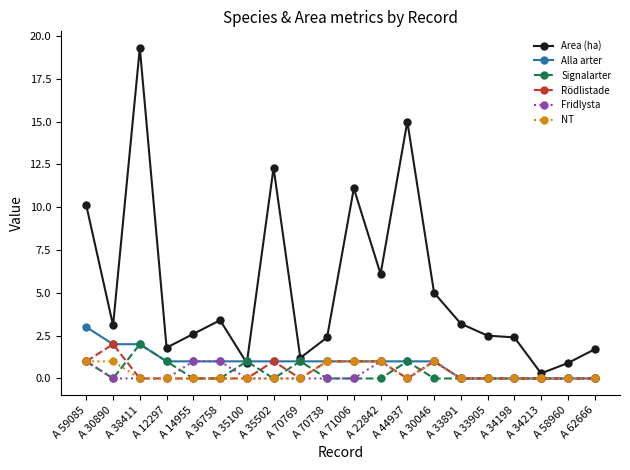

Is the value of Fridlysta at A 35100 greater than the value of Area (ha) at A 59085?

No